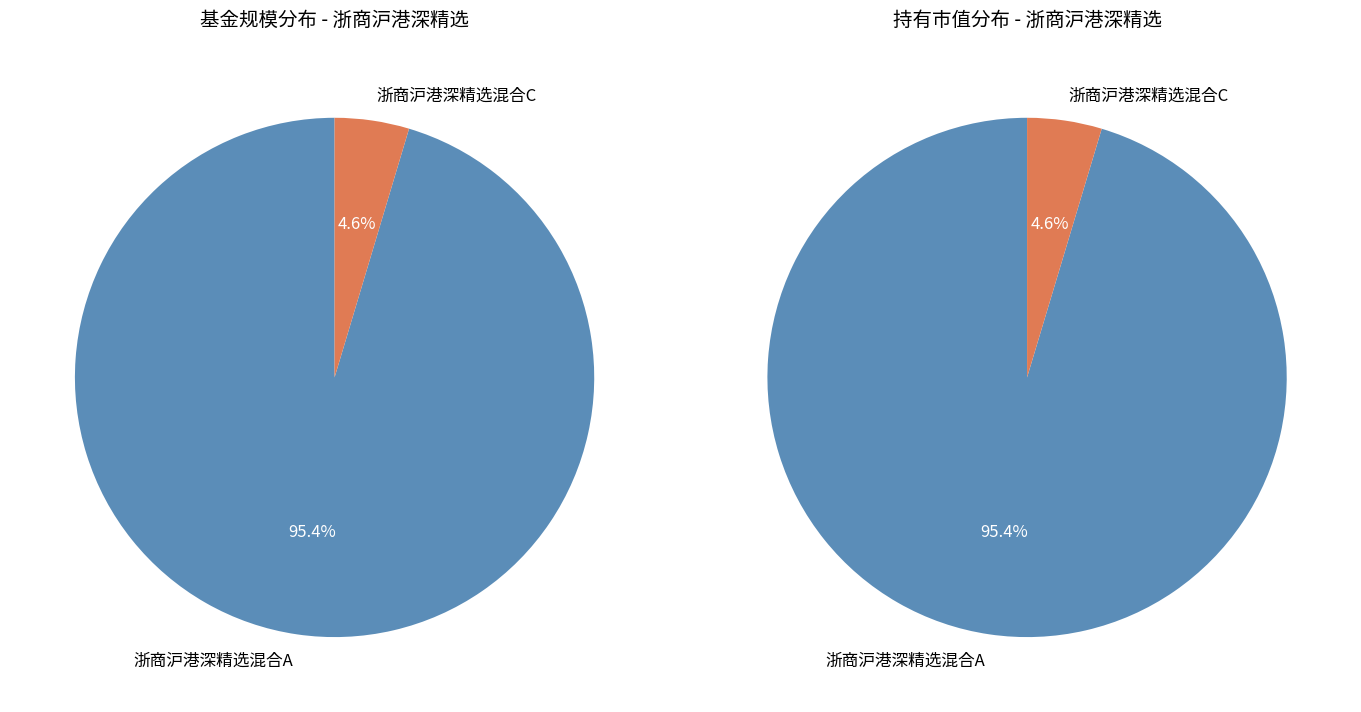

Is there a majority slice in this chart?

Yes